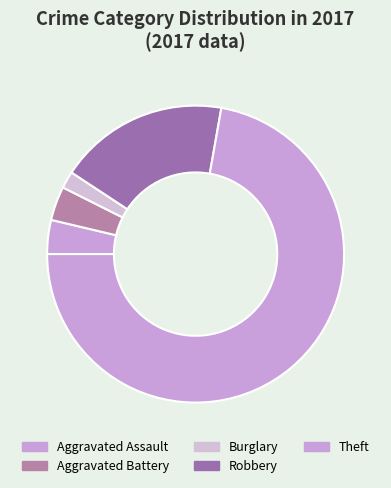

How many slices are in this pie chart?

5